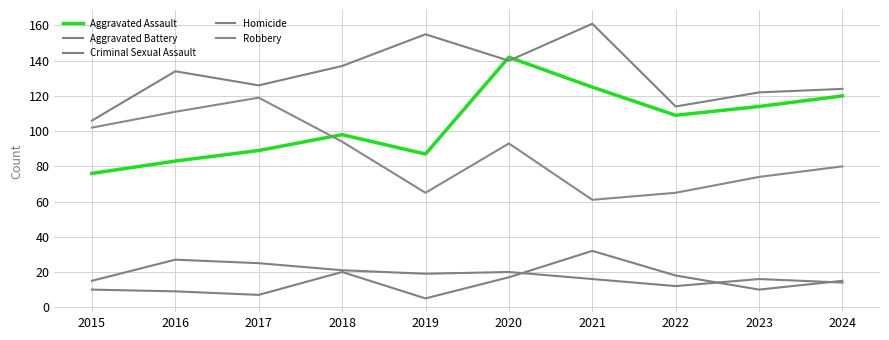

At which label is Criminal Sexual Assault closest to 19?

2019